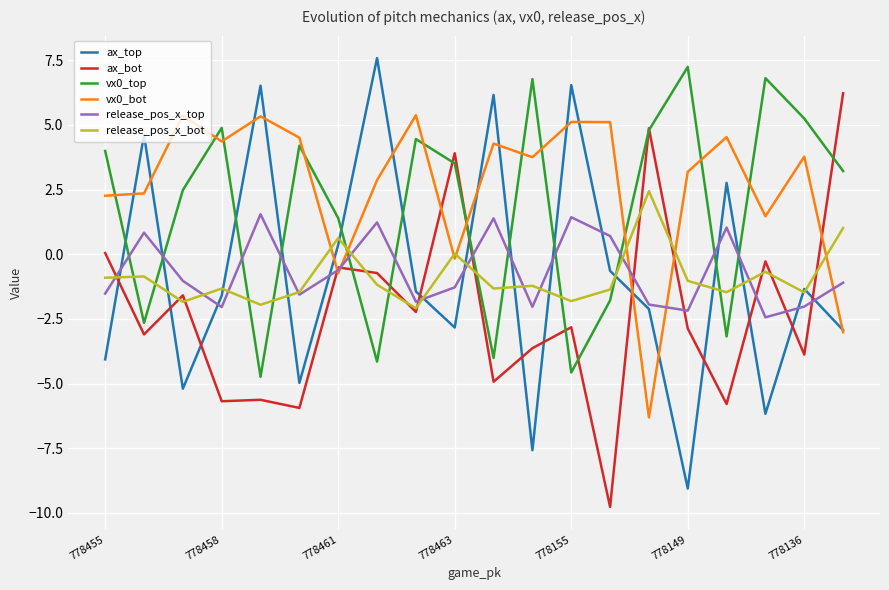

How many lines are shown in the chart?

6